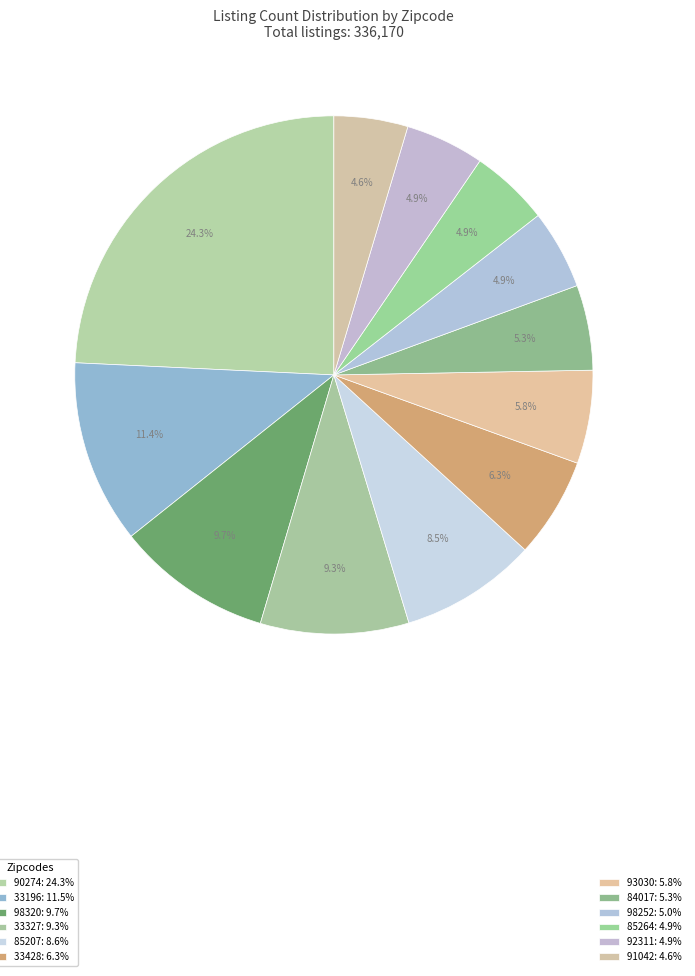

Which category has the biggest portion of the pie?

90274